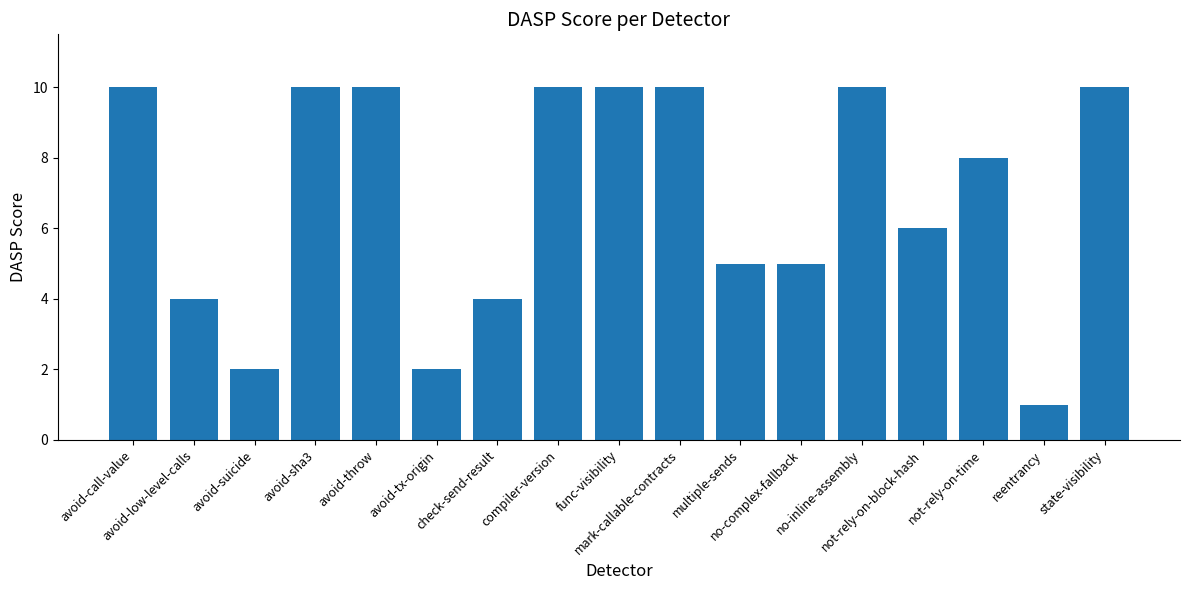

What is the difference between the maximum and minimum values?

9